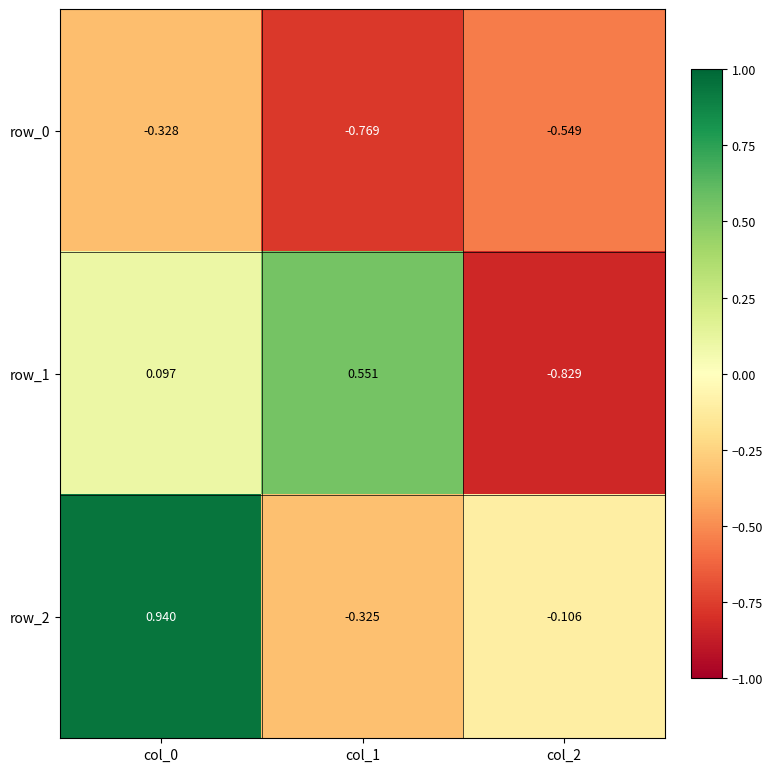

What is the total value across all series at col_0?

0.7